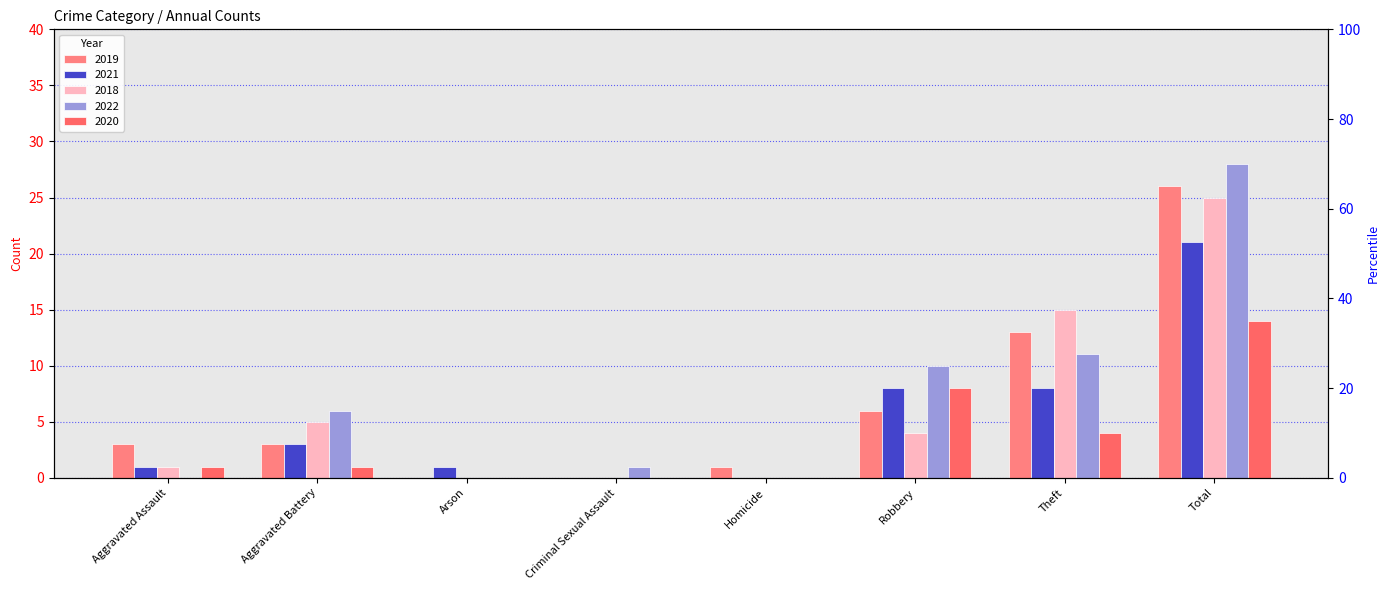

What is the label of the 4th bar from the left?

Criminal Sexual Assault